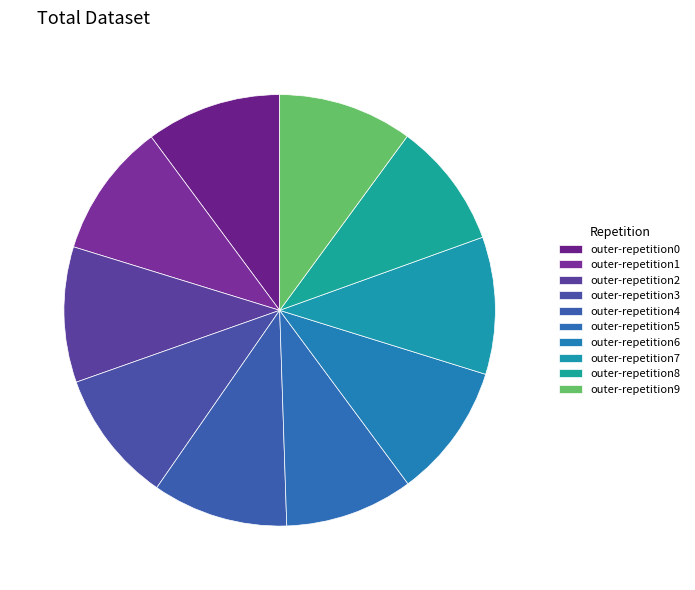

To the nearest percent, what is the average slice percentage?

10%